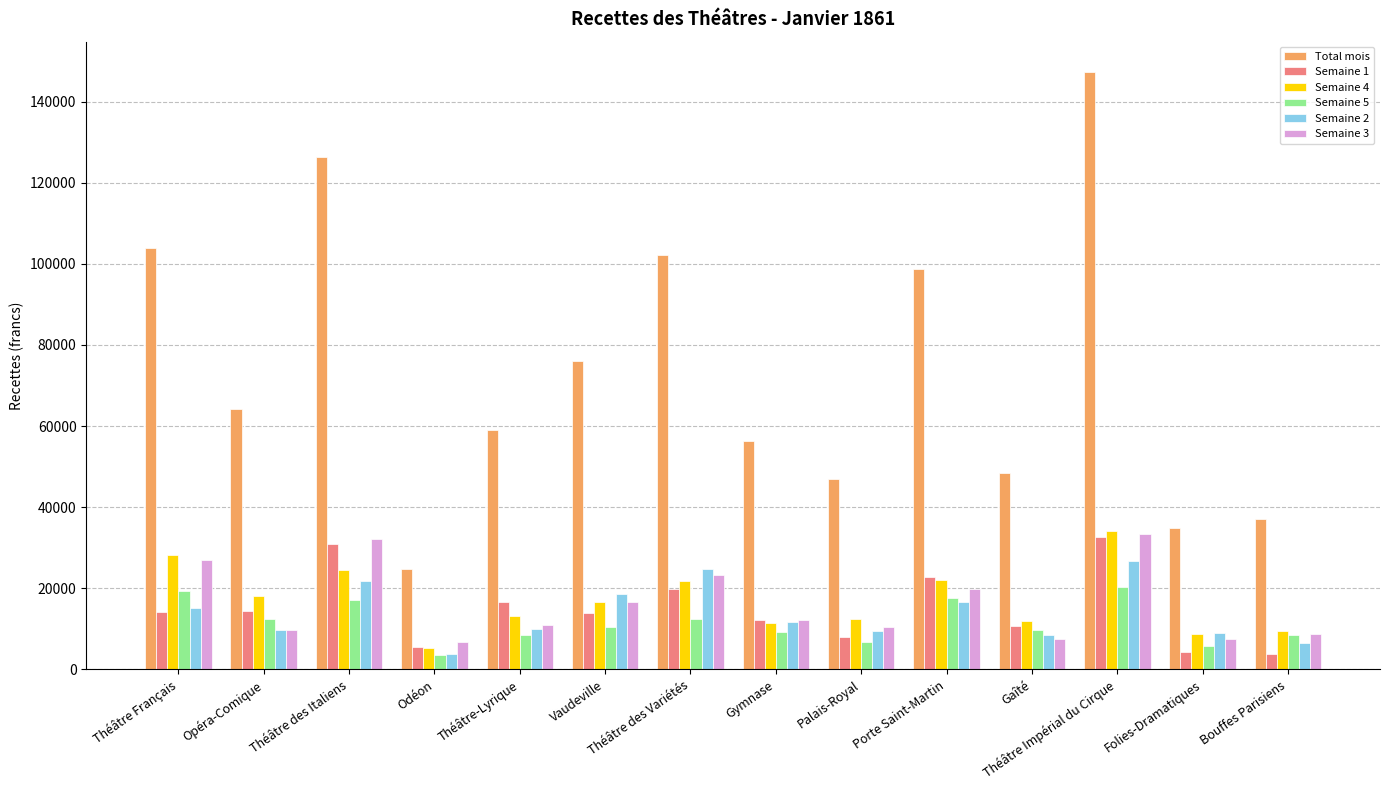

What position from the left is Vaudeville?

6